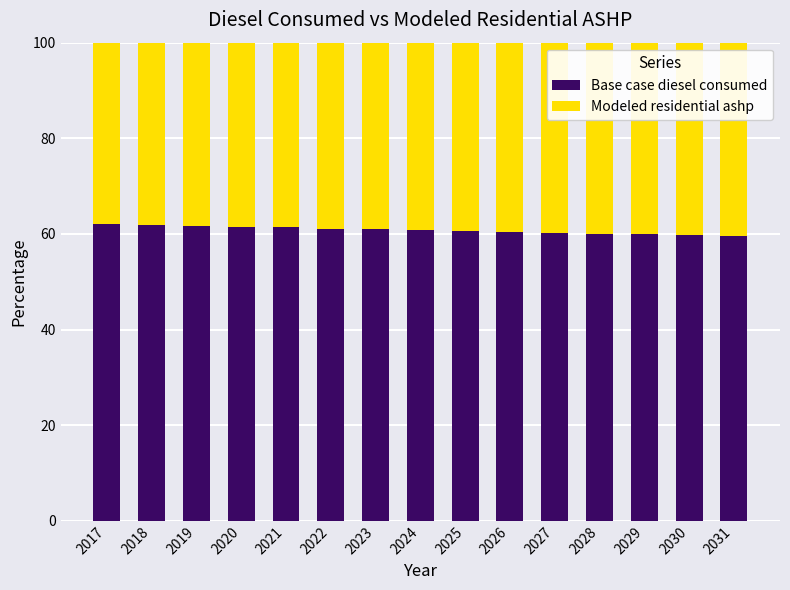

How many bars are there in total?

15